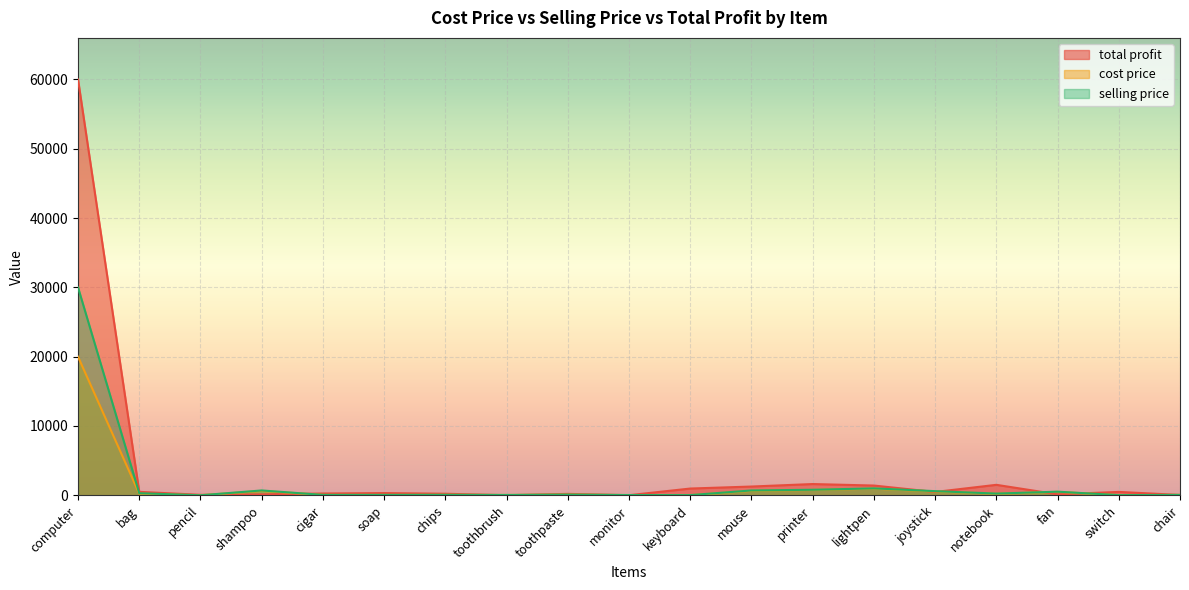

How many distinct data groups are displayed?

3